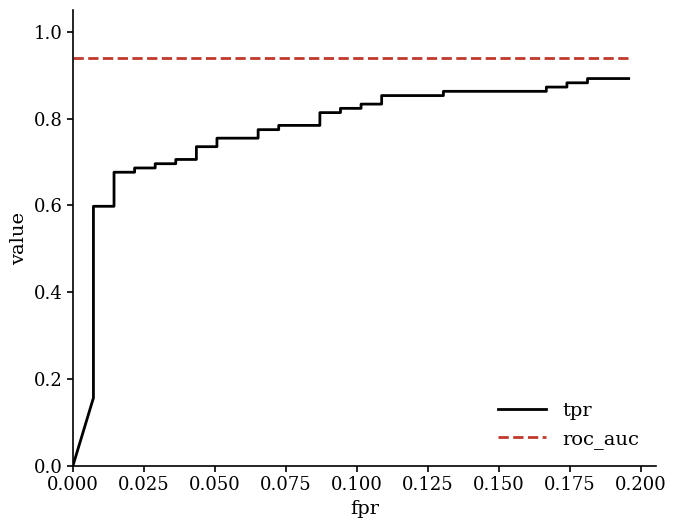

What is the sum of all roc_auc values?

37.6